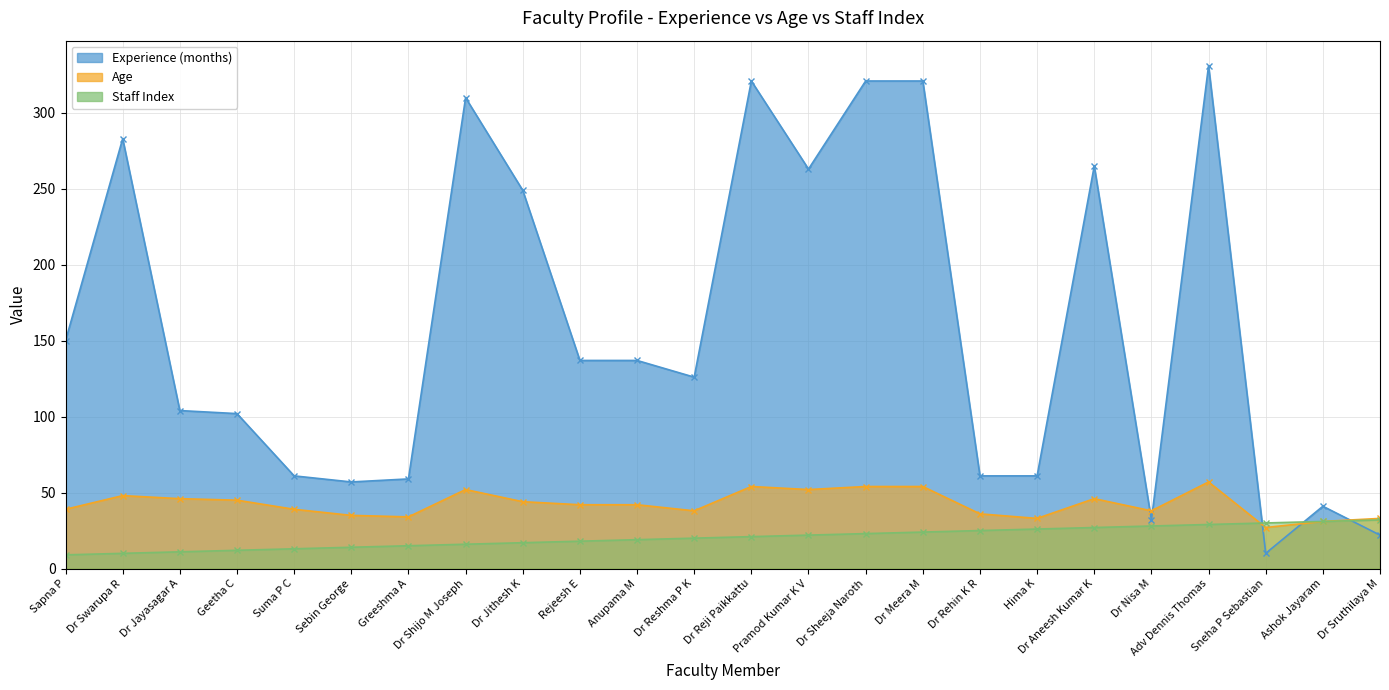

At which label does Age first exceed 42?

Dr Swarupa R